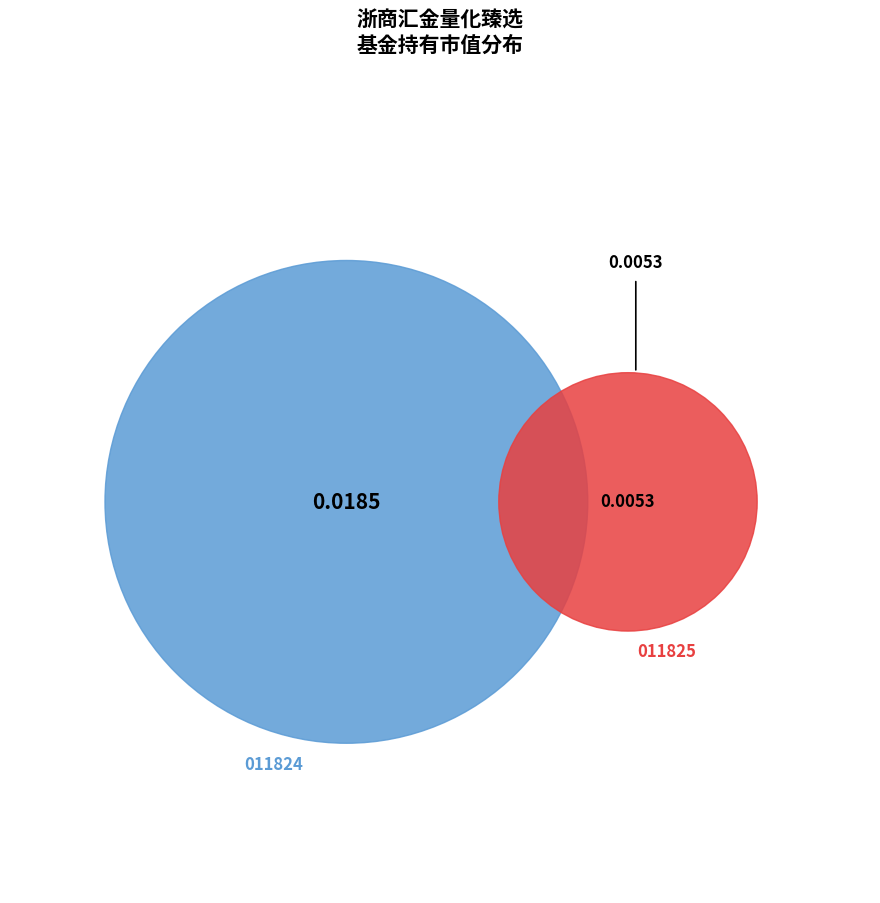

To the nearest percent, what portion does 浙商汇金量化臻选股票型证券投资基金C represent?

22%